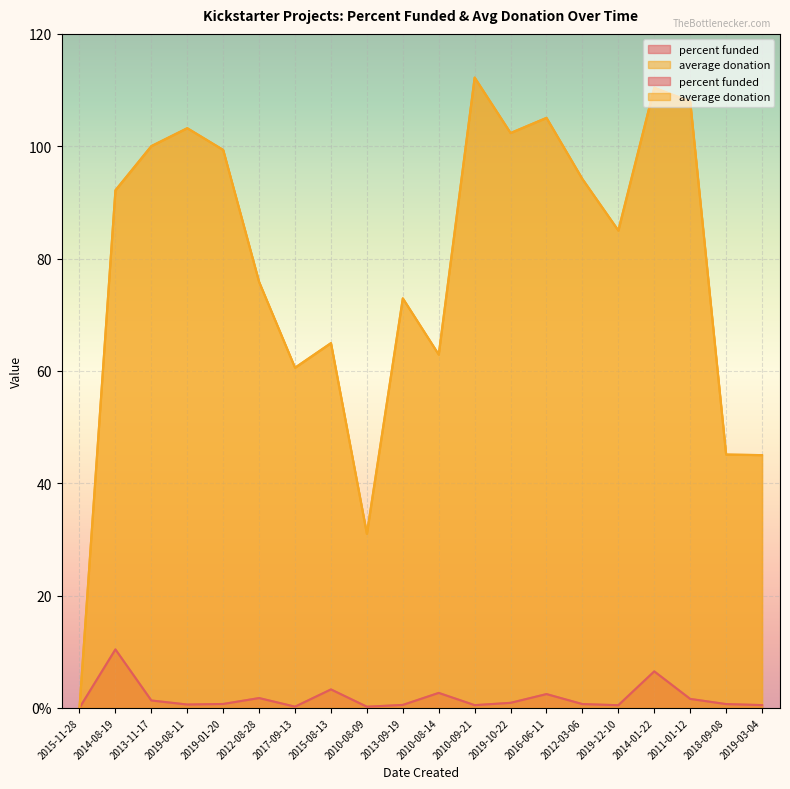

What is the difference between the average donation values at 2015-08-13 and 2016-06-11?

40.1